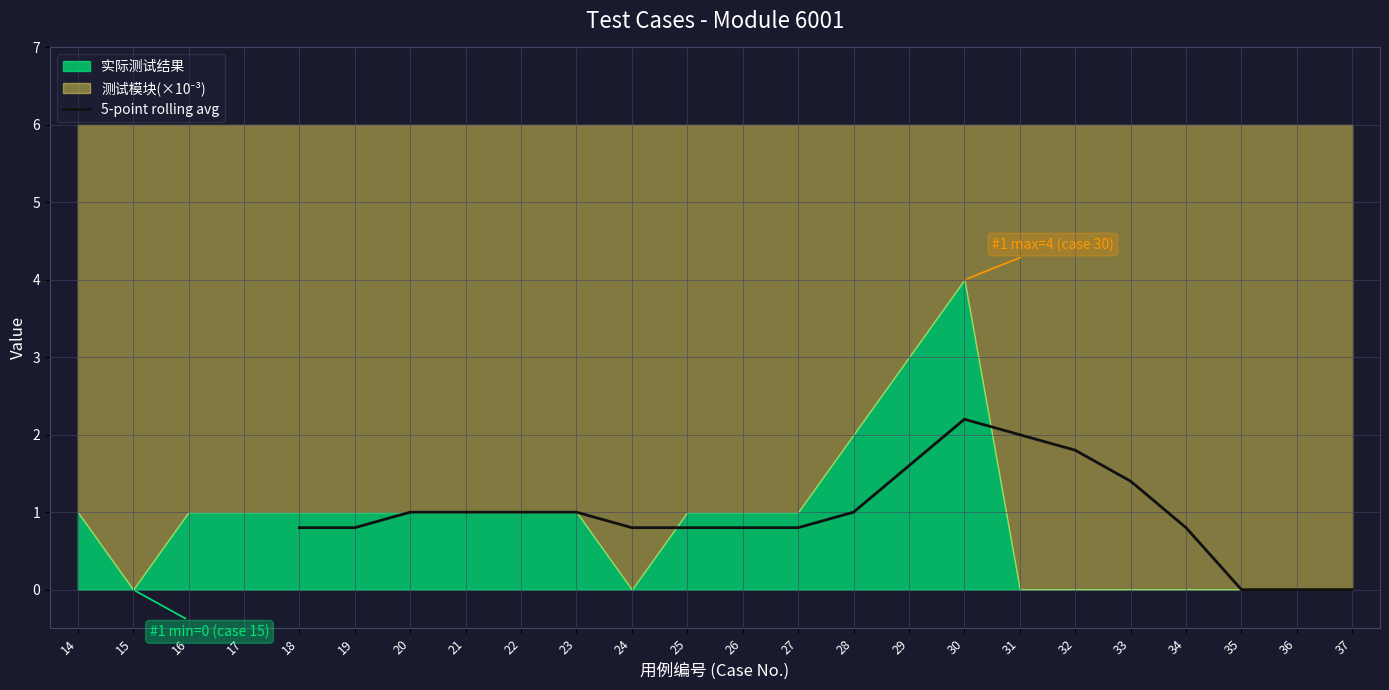

Which category has the highest value in the 5-point rolling avg series?

30